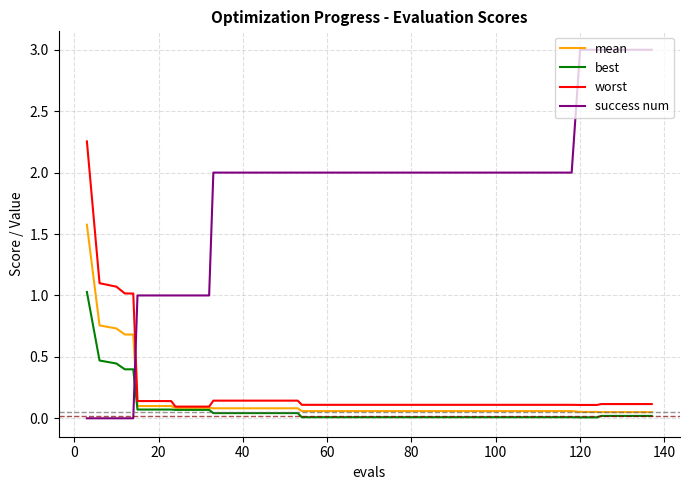

Count the number of data series in this chart.

4